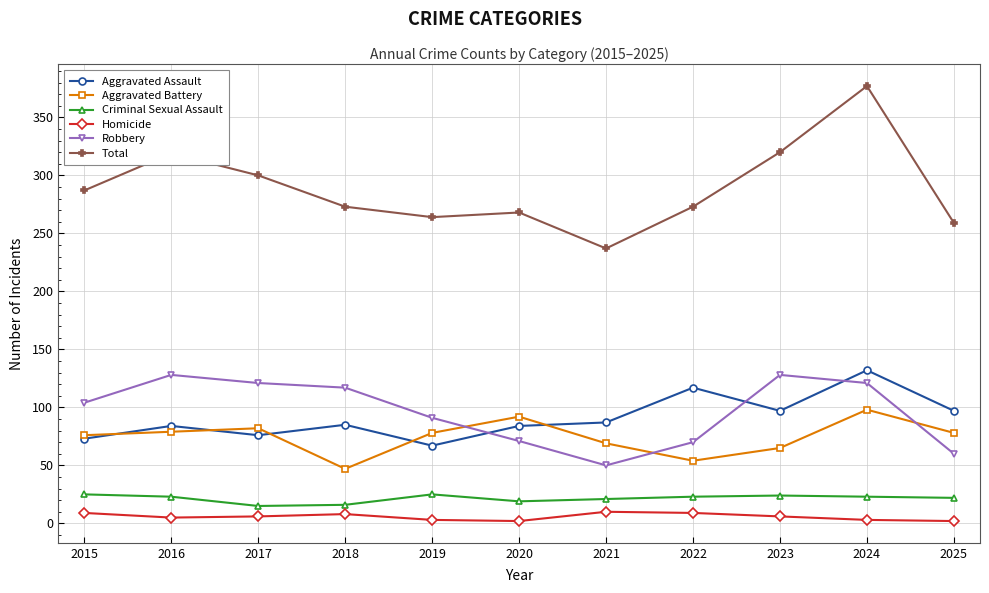

Does the chart display data point markers on the line(s)?

Yes